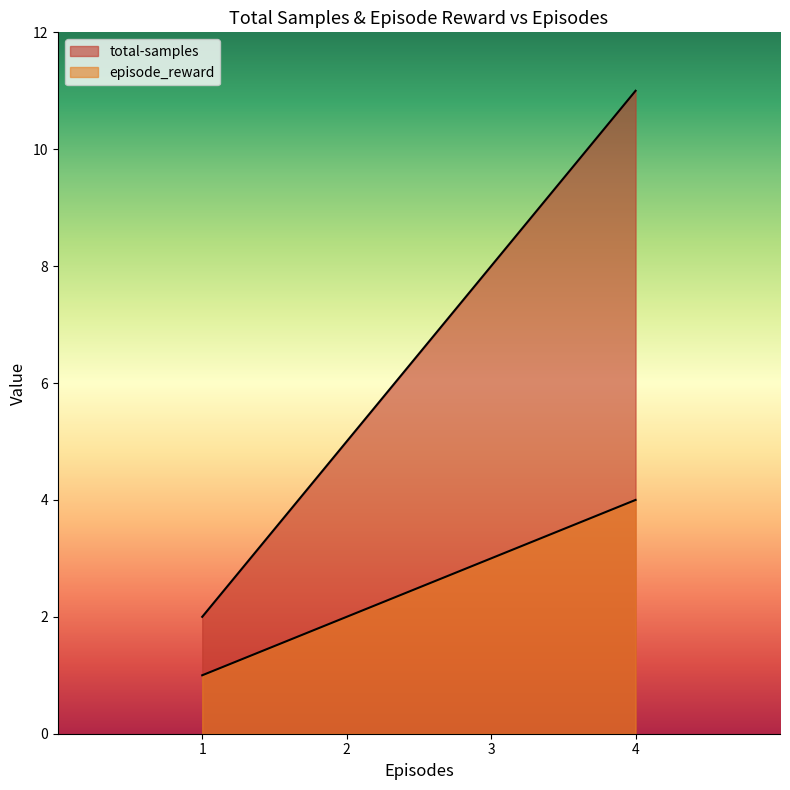

How many series are shown in this chart?

2